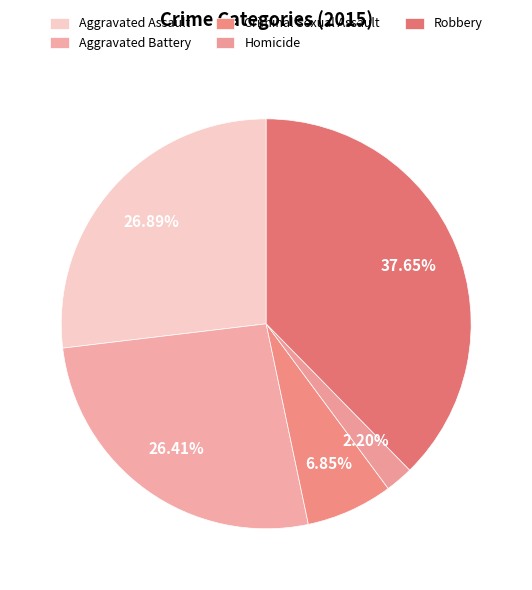

To the nearest percent, what percentage of the pie is Homicide?

2%